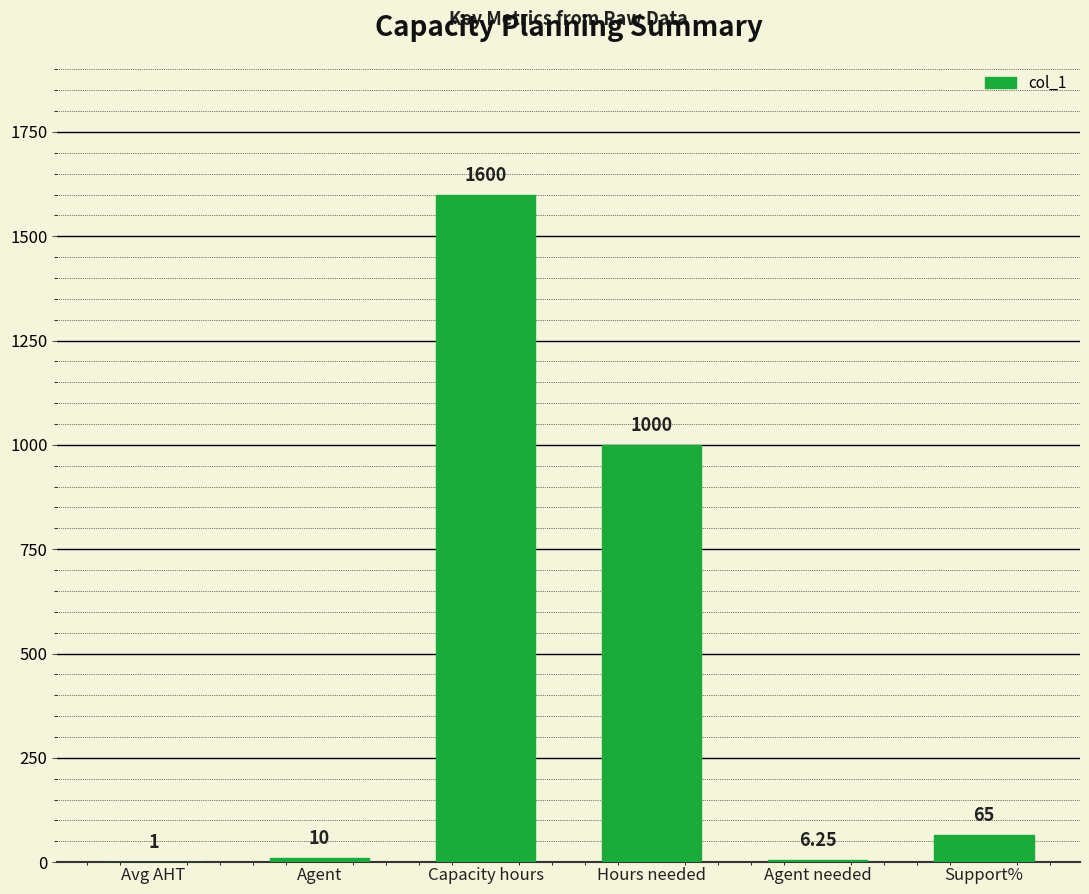

What is the sum of the values at Avg AHT and Capacity hours?

1601.0